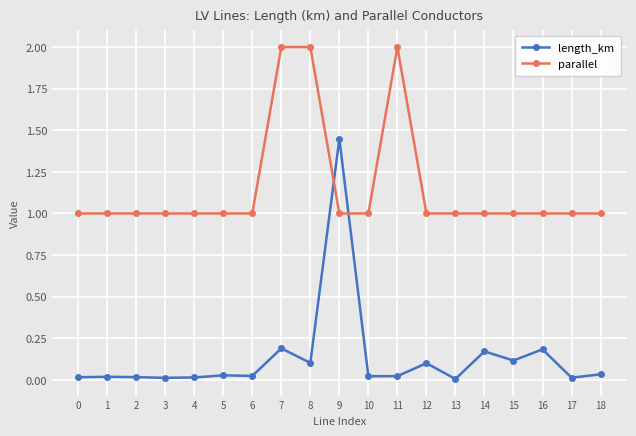

At which label does length_km reach its peak?

9